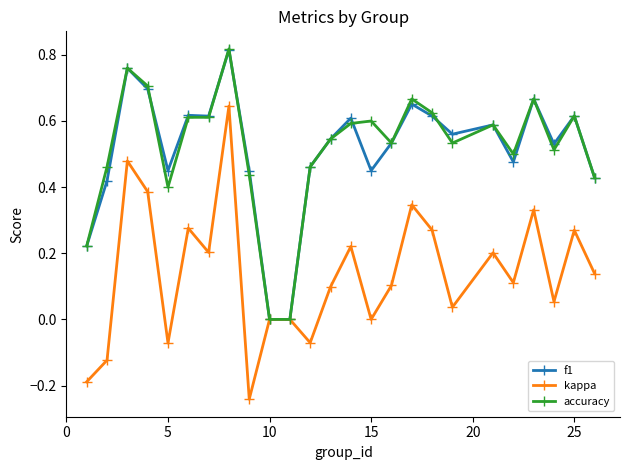

Which series has the largest range (max minus min)?

kappa